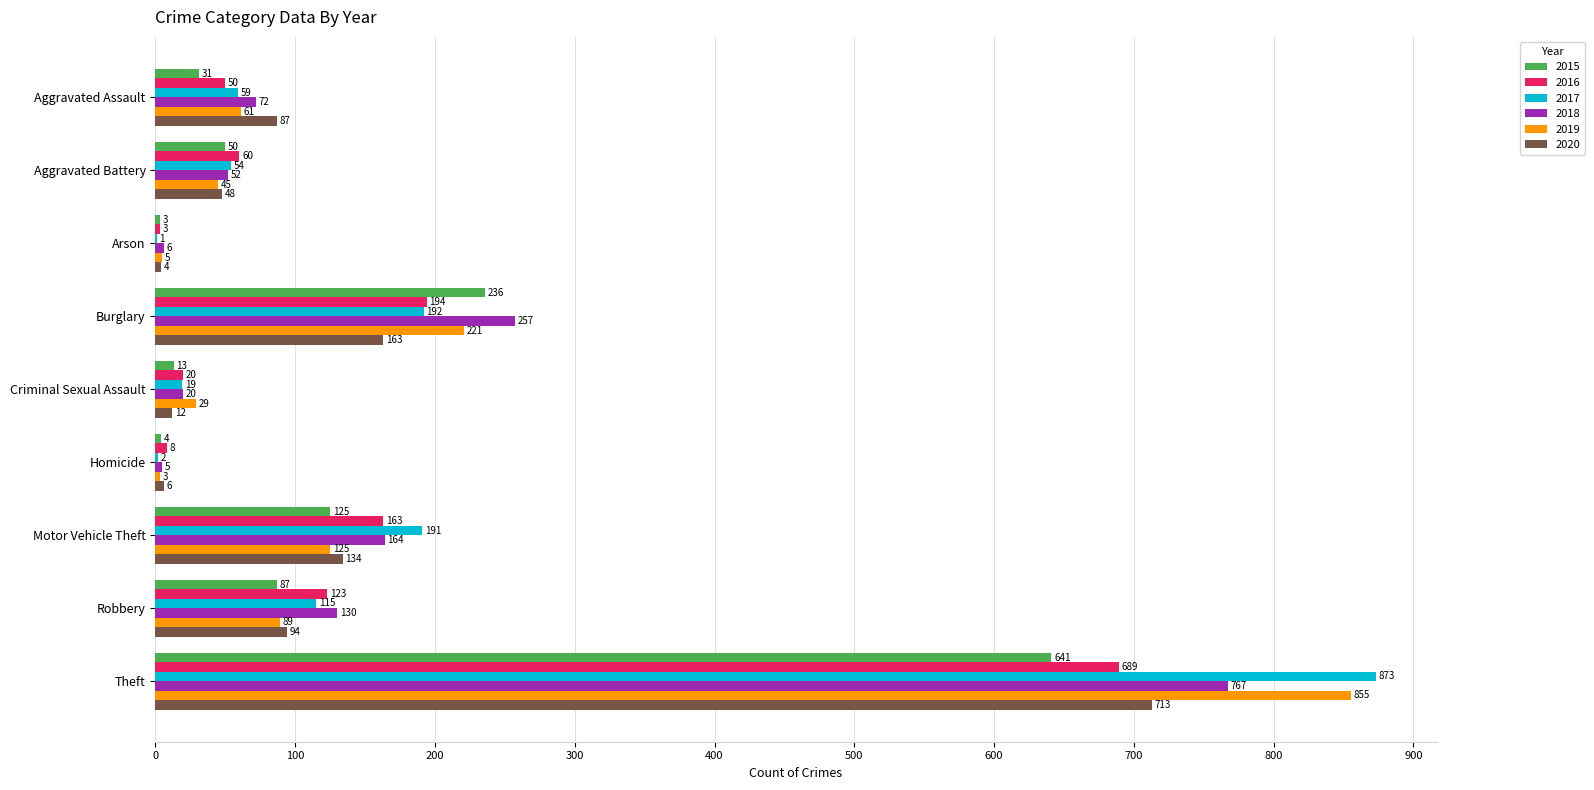

Count the number of data series in this chart.

6